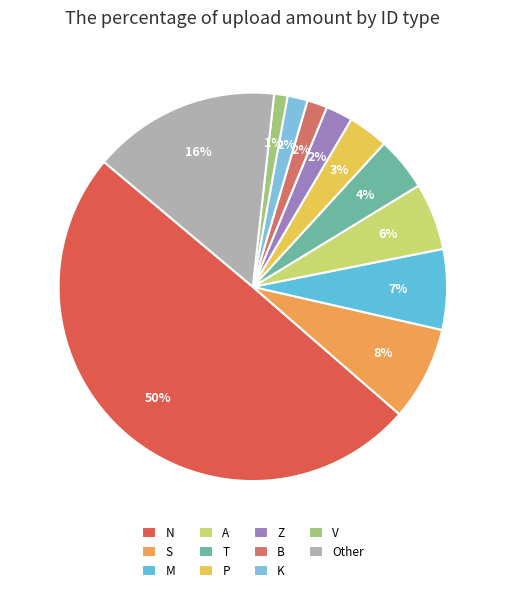

Count the number of slices in the pie.

11